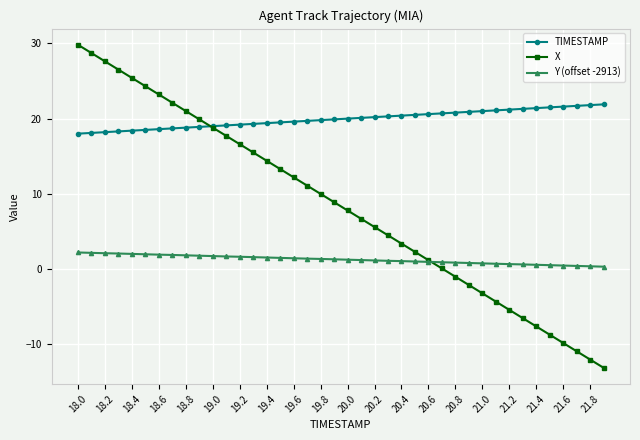

What is the highest value of the TIMESTAMP series?

21.9